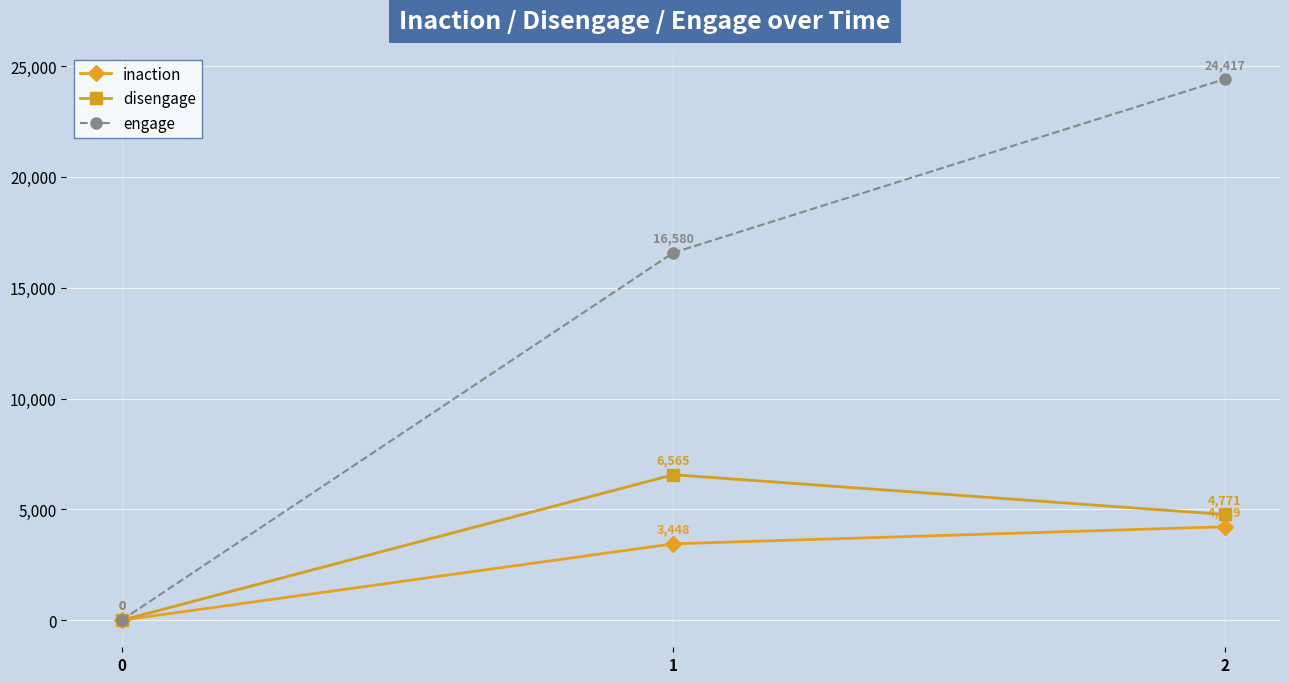

How many lines are shown in the chart?

3